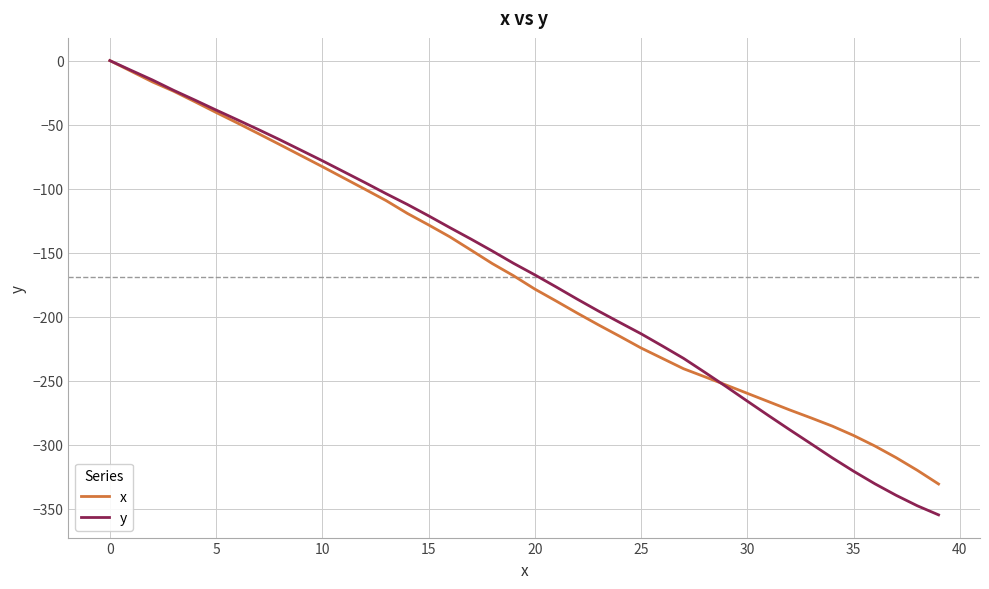

Which series has the widest spread of values?

y